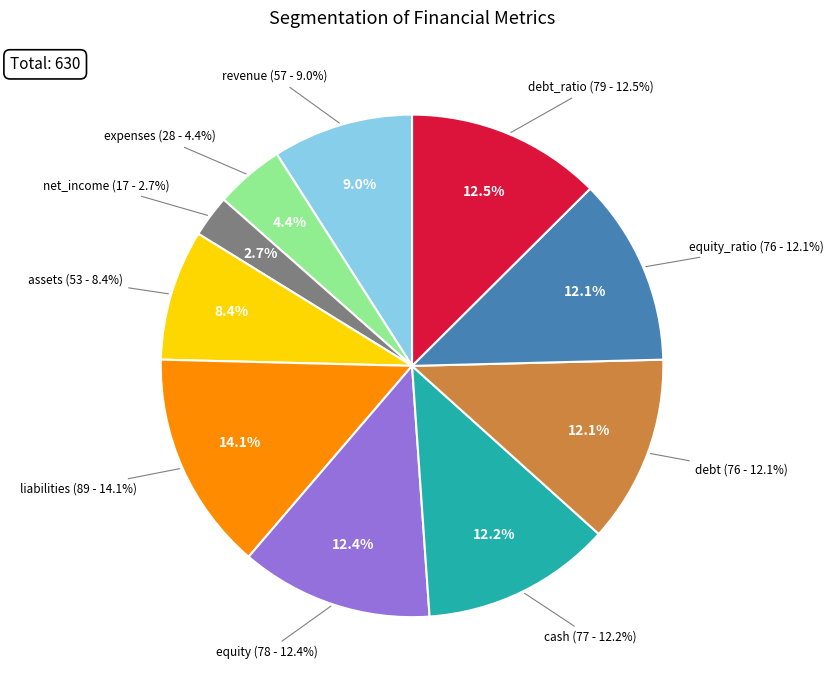

What is the total percentage of assets and revenue?

17.5%